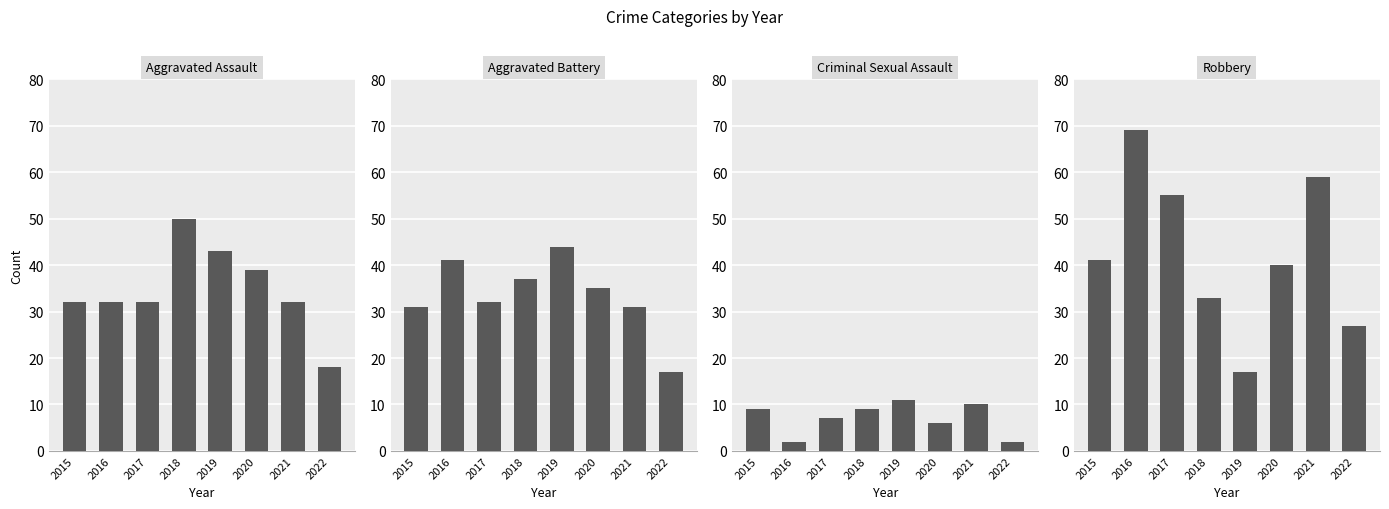

At which label does Criminal Sexual Assault reach its minimum?

2016